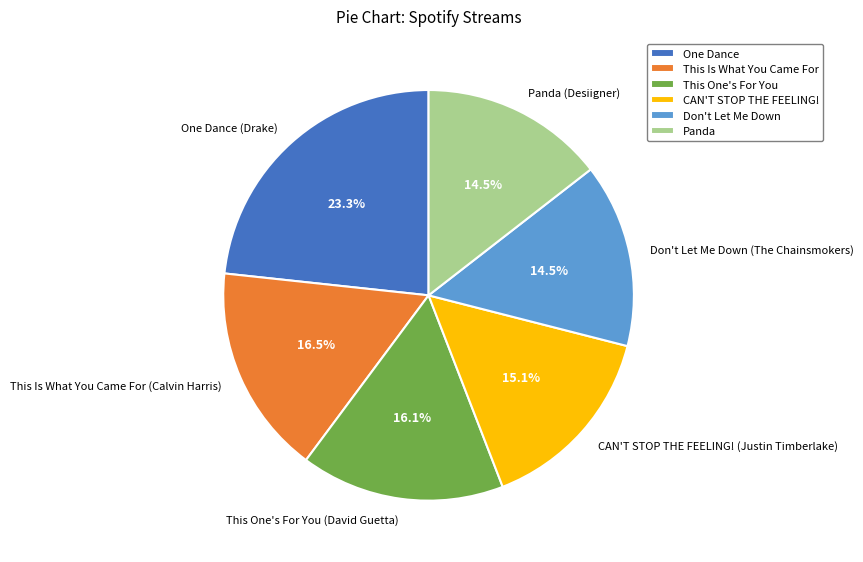

What percentage do This One's For You and CAN'T STOP THE FEELING! together represent?

31.2%